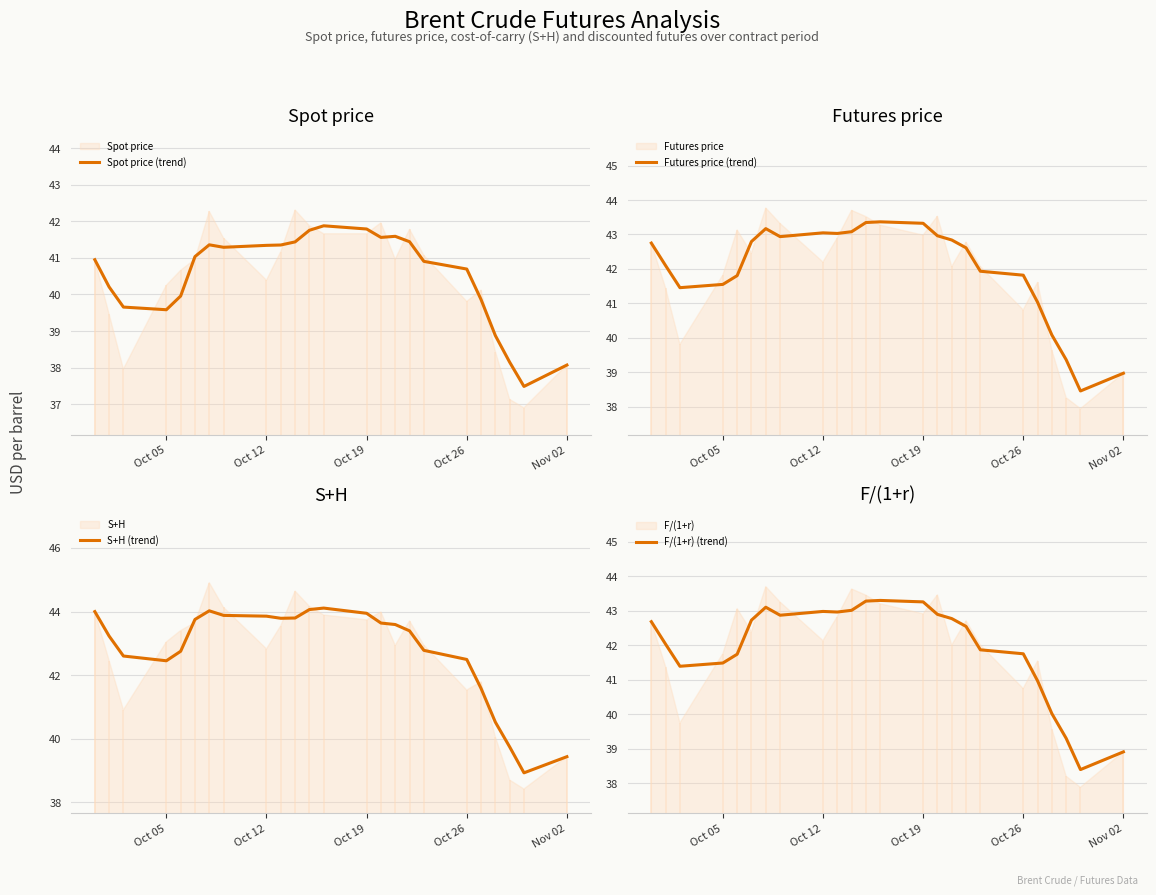

What is the difference between the maximum and minimum values in the F/(1+r) (trend) series?

4.9